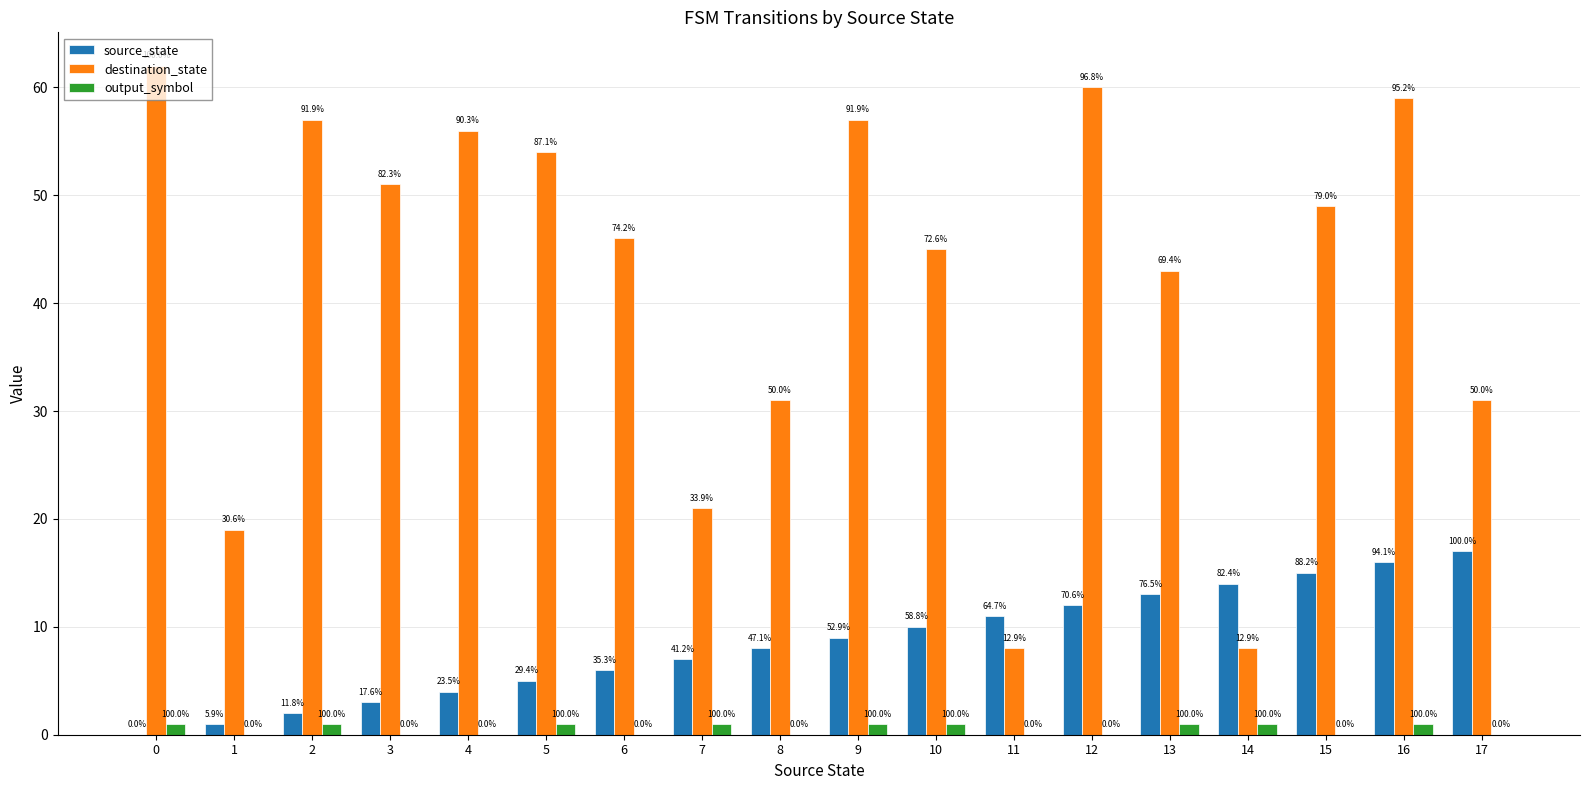

What is the sum of all destination_state values?

757